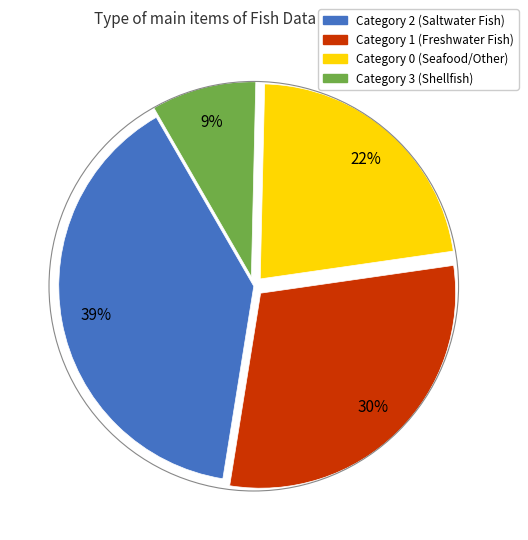

How many slices are in this pie chart?

4